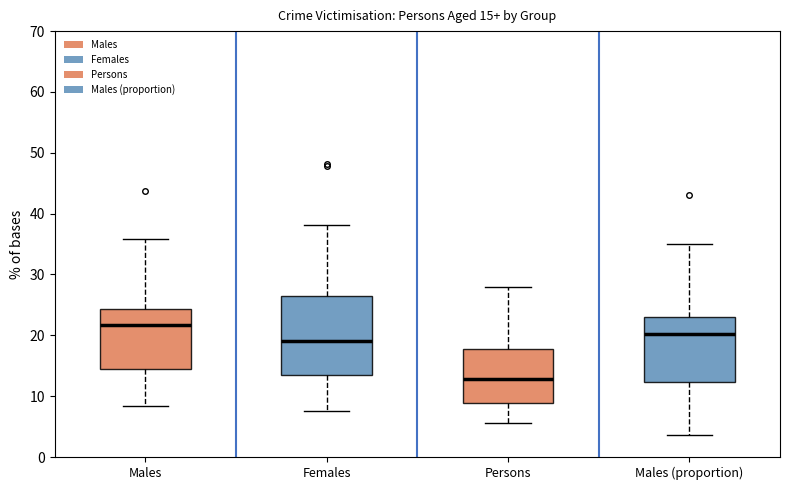

Which box's median line is the highest?

Males